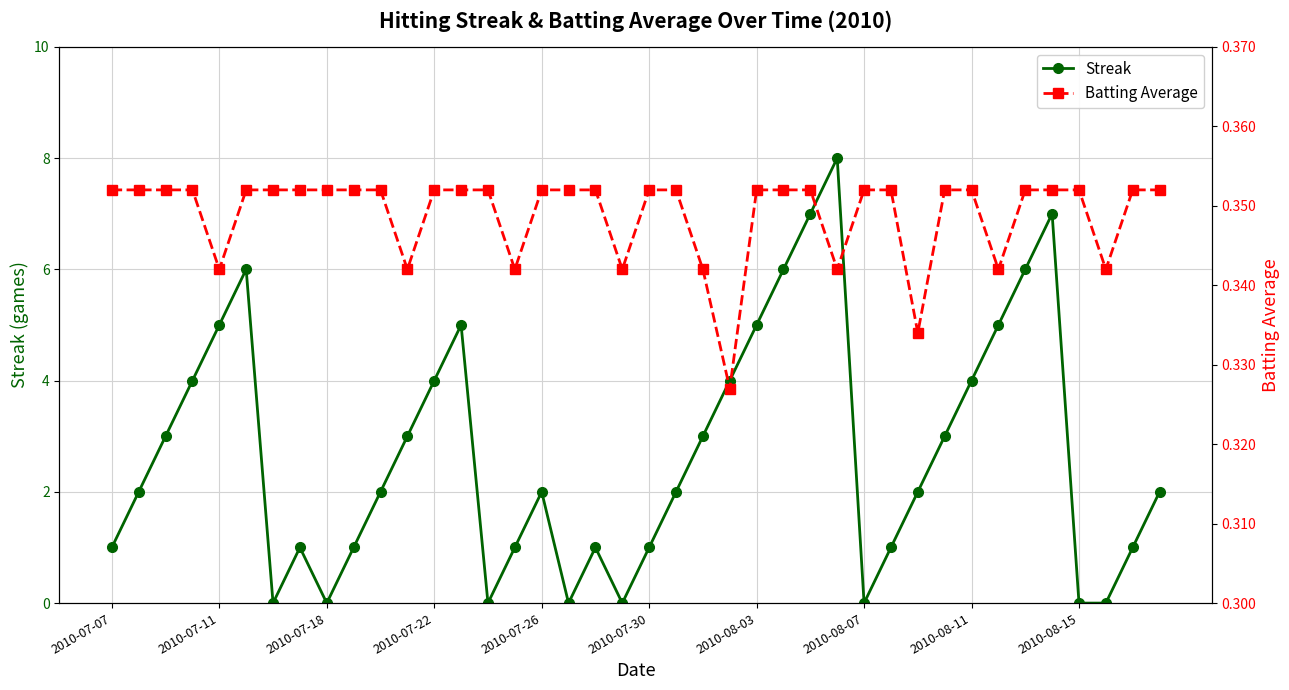

What is the maximum value for Batting Average?

0.4